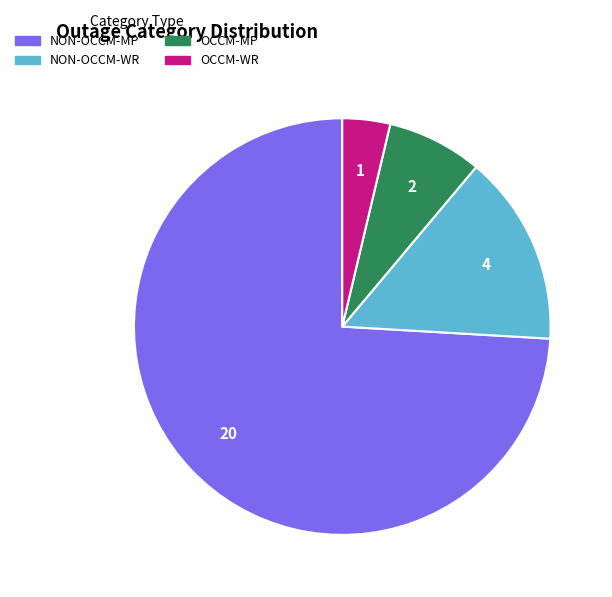

True or false: NON-OCCM-WR accounts for 26% of the total.

False